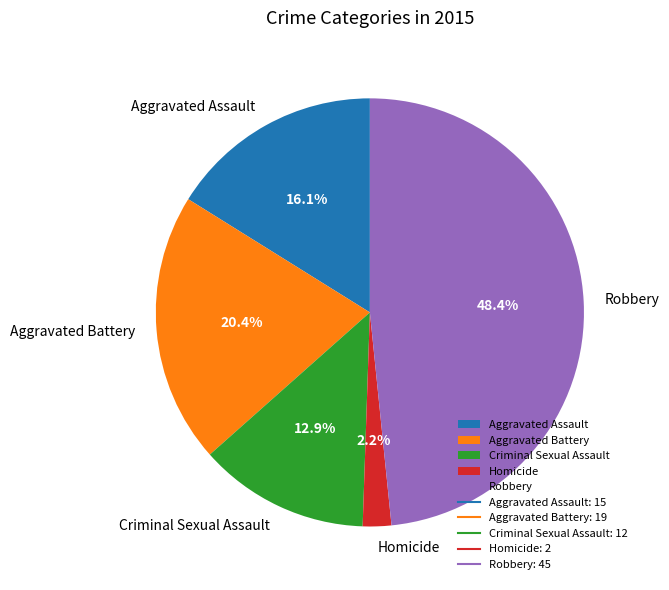

Is it true that Criminal Sexual Assault is 22% of the pie?

False